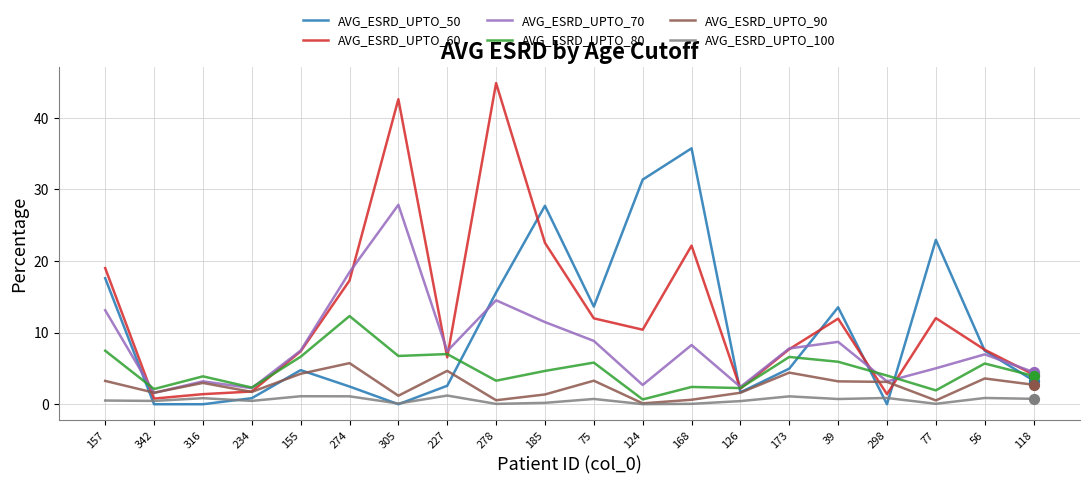

Which series has the widest spread of values?

AVG_ESRD_UPTO_60